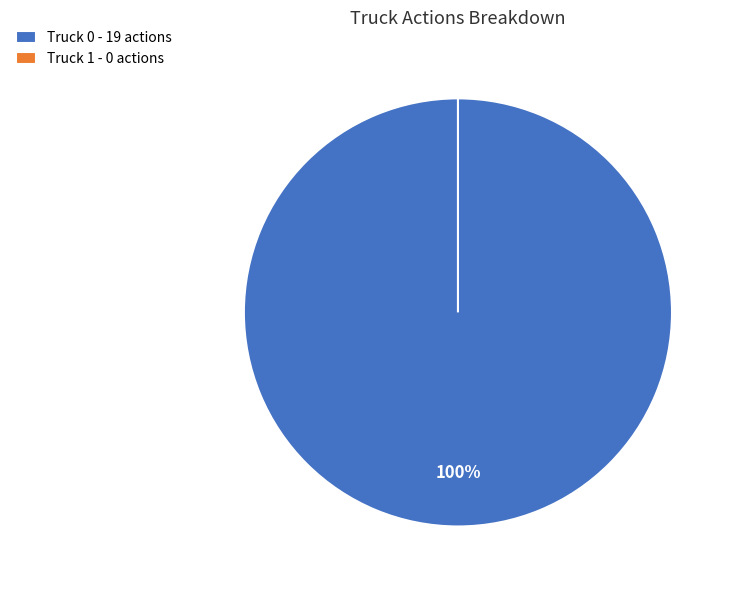

Count the number of slices in the pie.

2